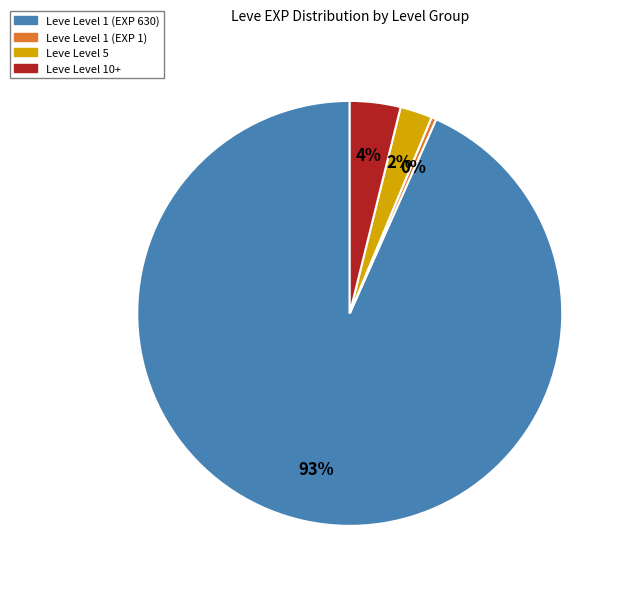

To the nearest percent, what is the average slice percentage?

25%